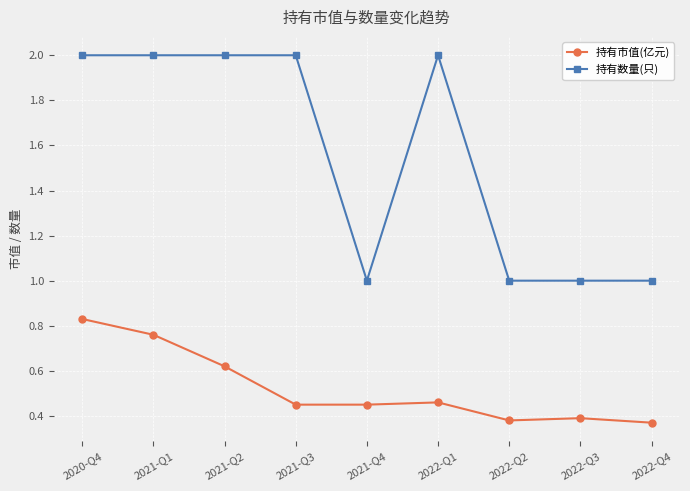

Rank the series by their average value, from lowest to highest.

持有市值(亿元), 持有数量(只)